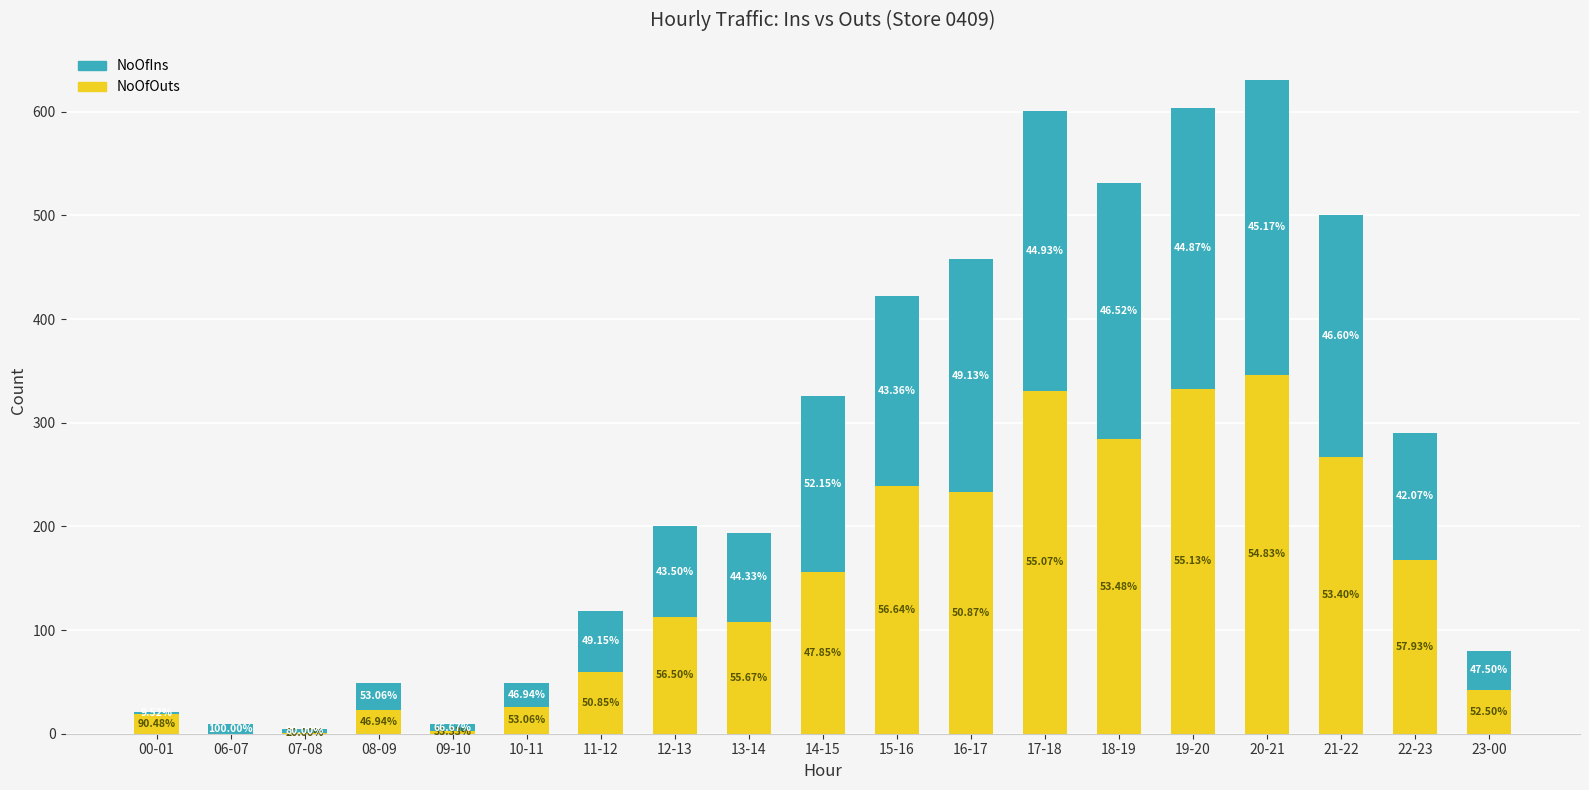

At how many categories does at least one series exceed 96?

11